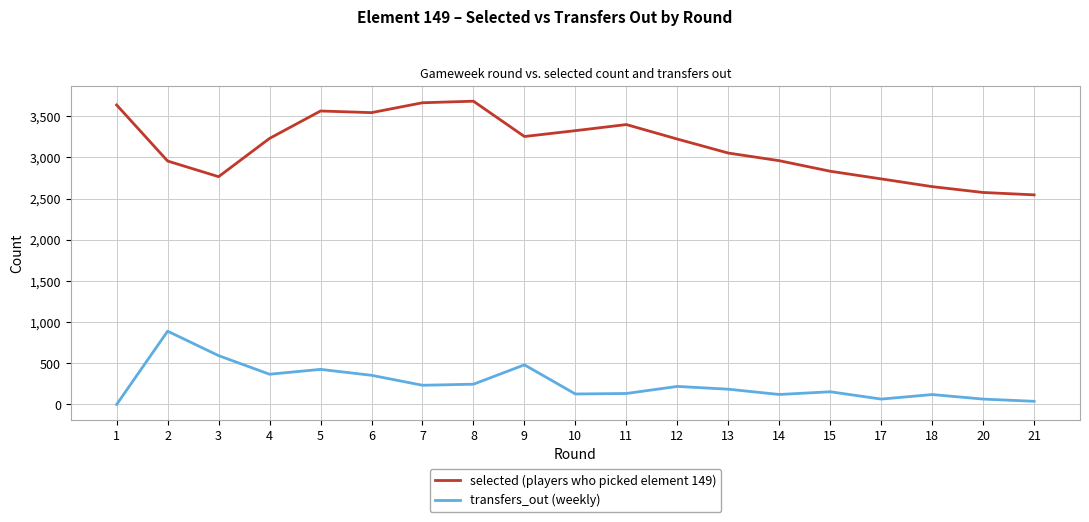

True or false: transfers_out (weekly) and selected (players who picked element 149) cross at least once.

False